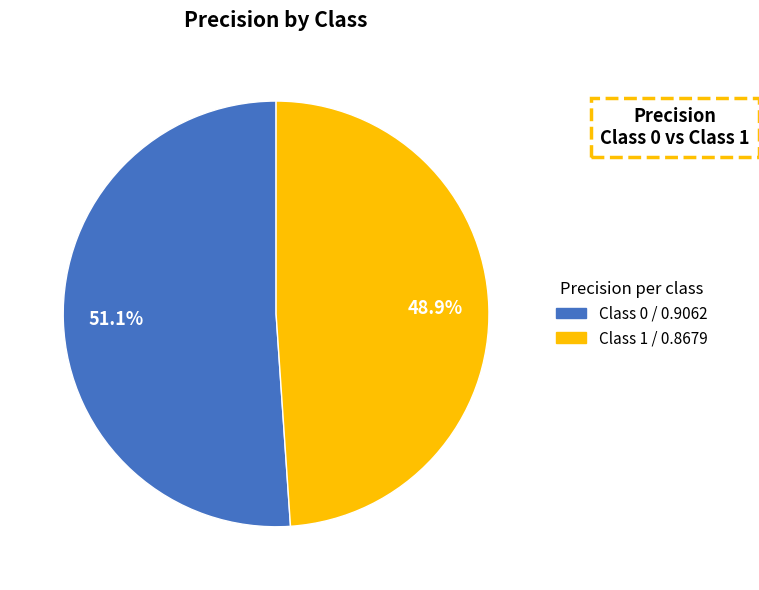

Does any single category account for the majority?

Yes